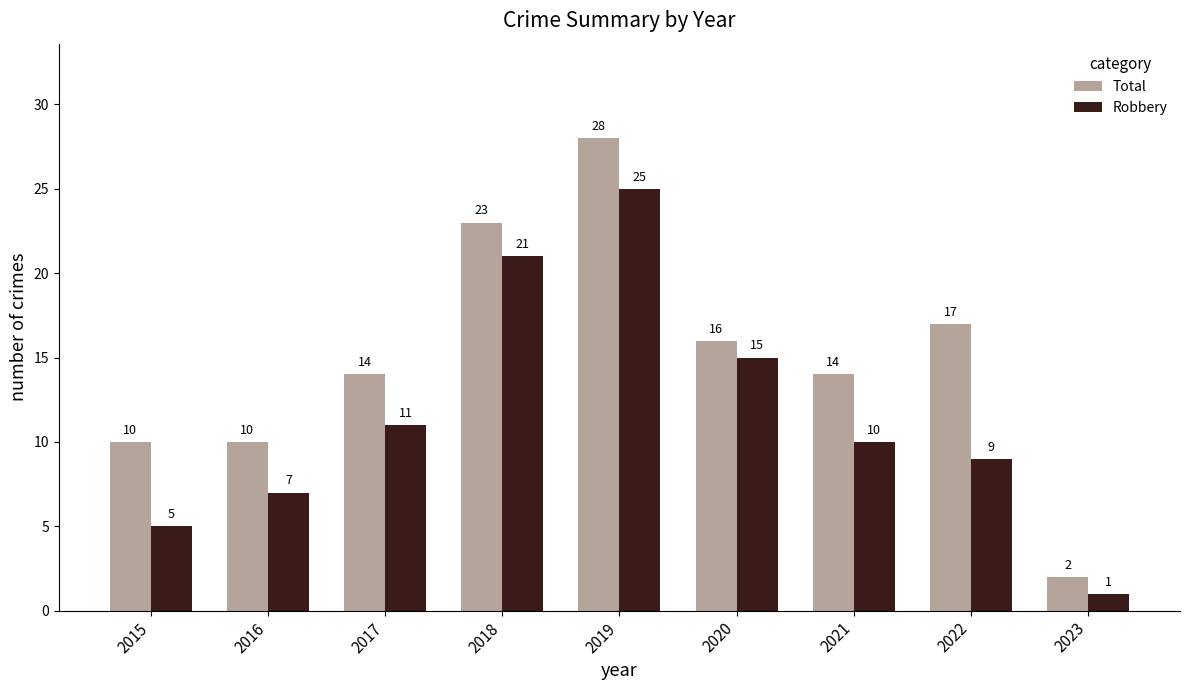

How many bars are there in total?

18